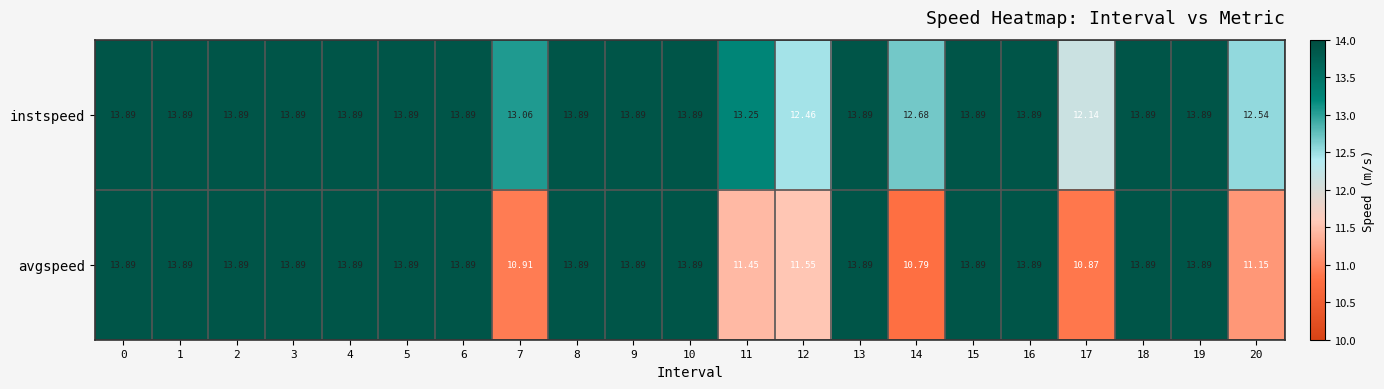

Which series has the largest total across all categories?

instspeed